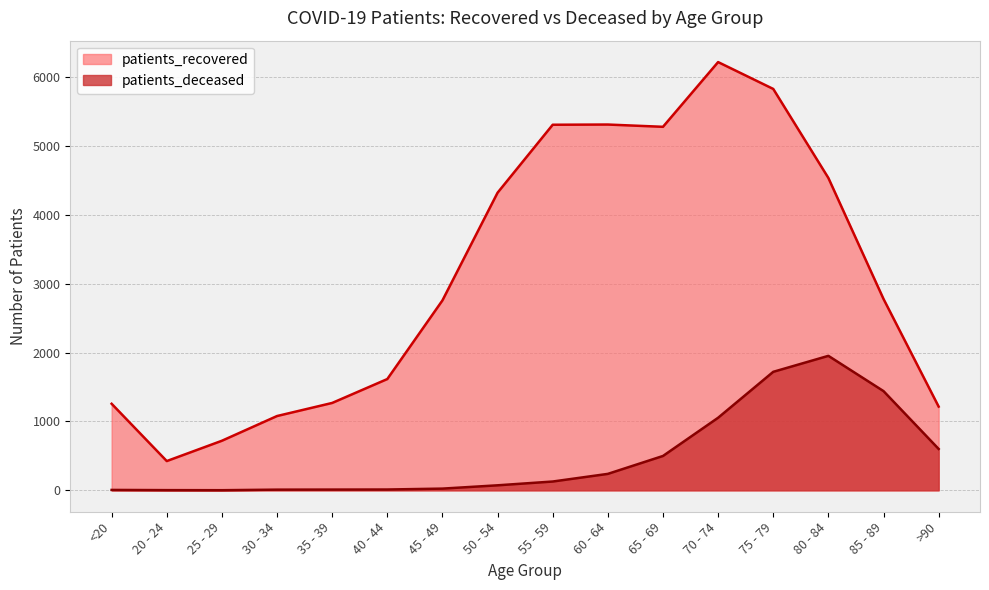

Where is patients_deceased nearest to the value 977?

70 - 74